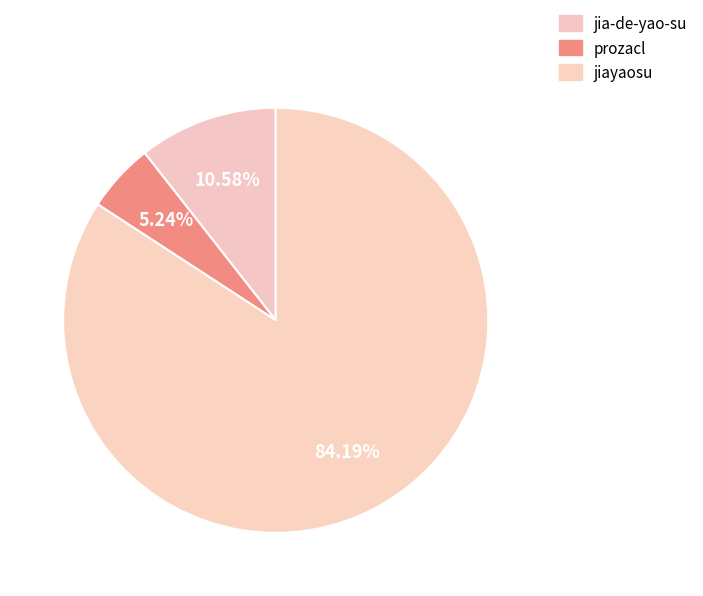

Rank the categories by value from highest to lowest.

jiayaosu, jia-de-yao-su, prozacl